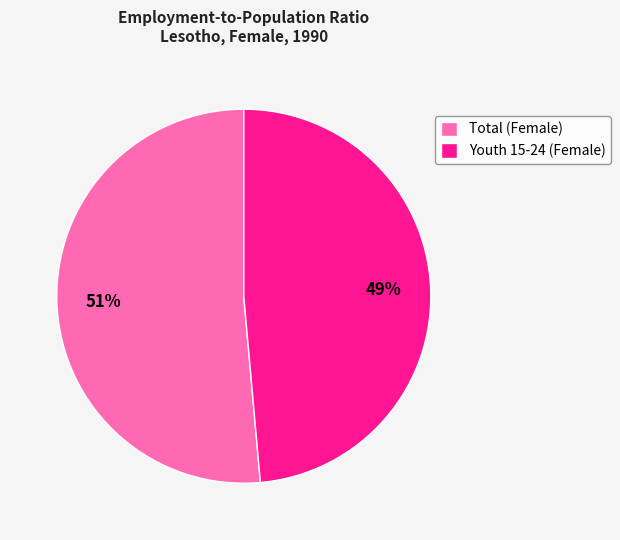

How many segments does this pie chart have?

2